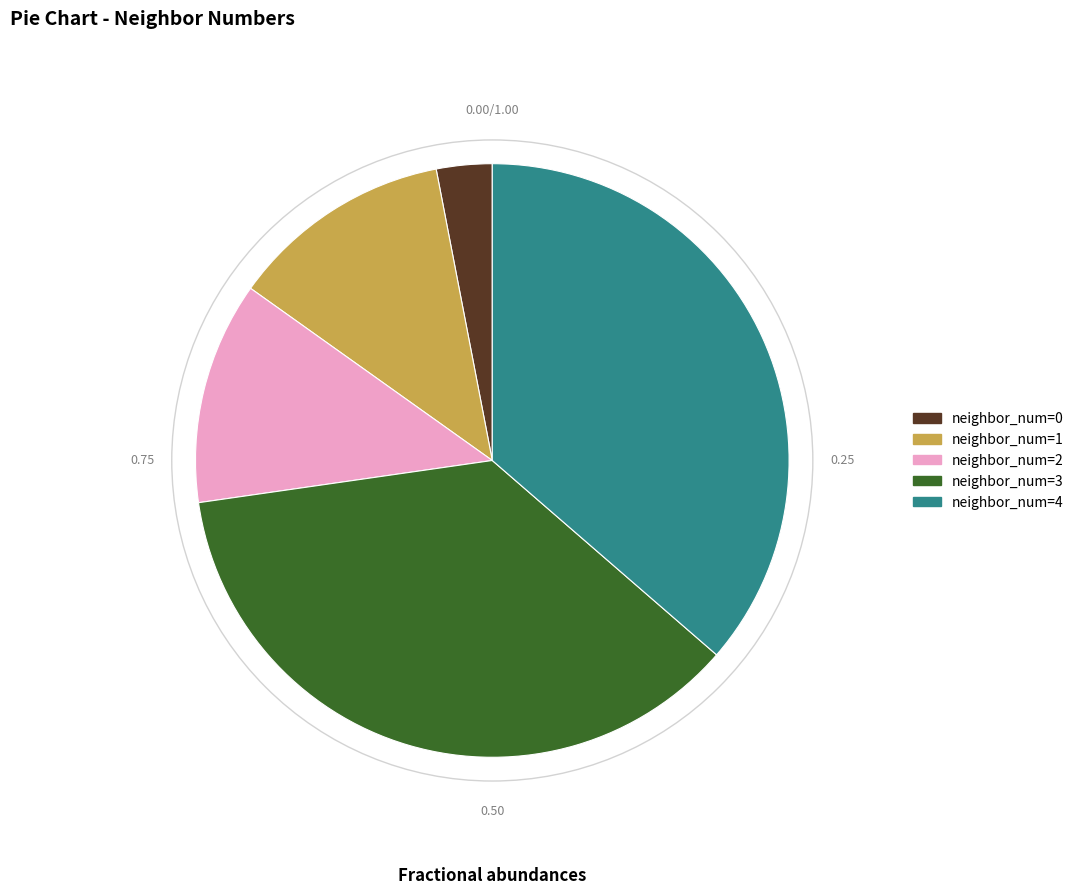

Is there a majority slice in this chart?

No